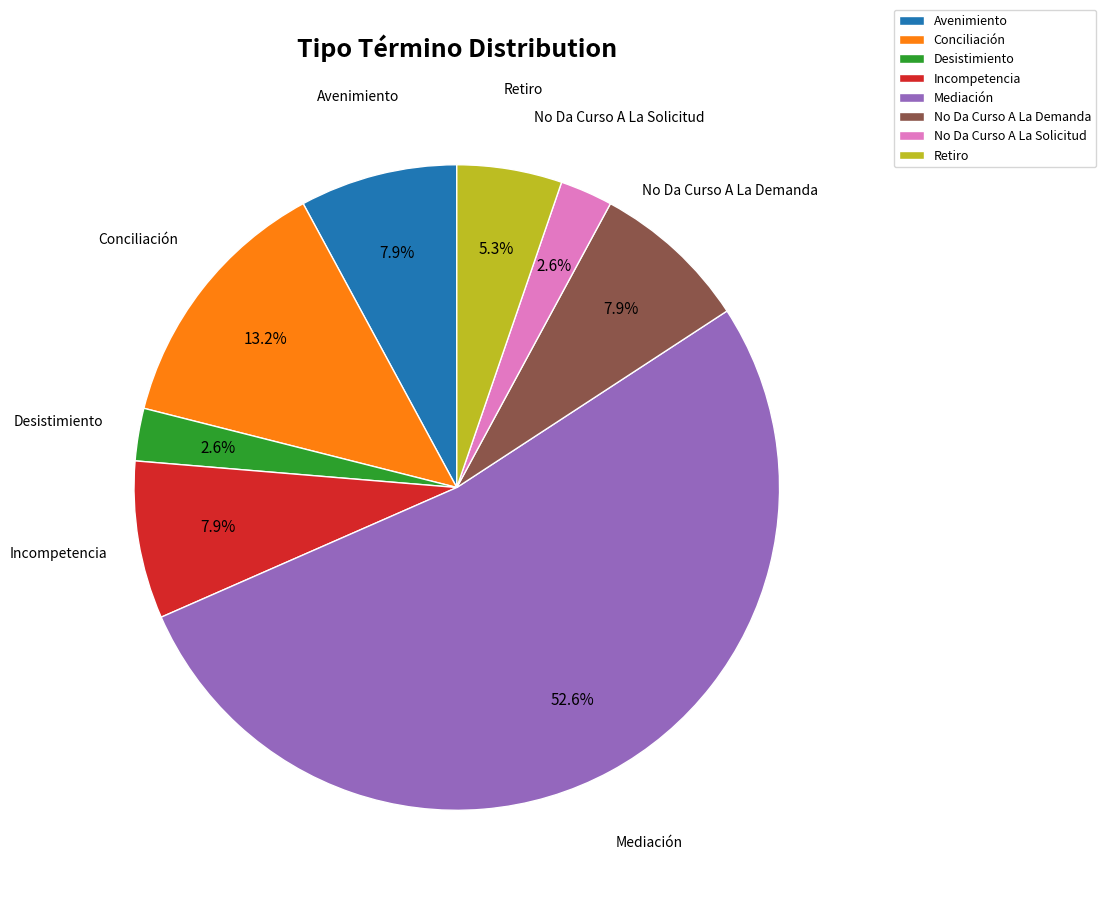

Which has a higher value, Incompetencia or Conciliación?

Conciliación